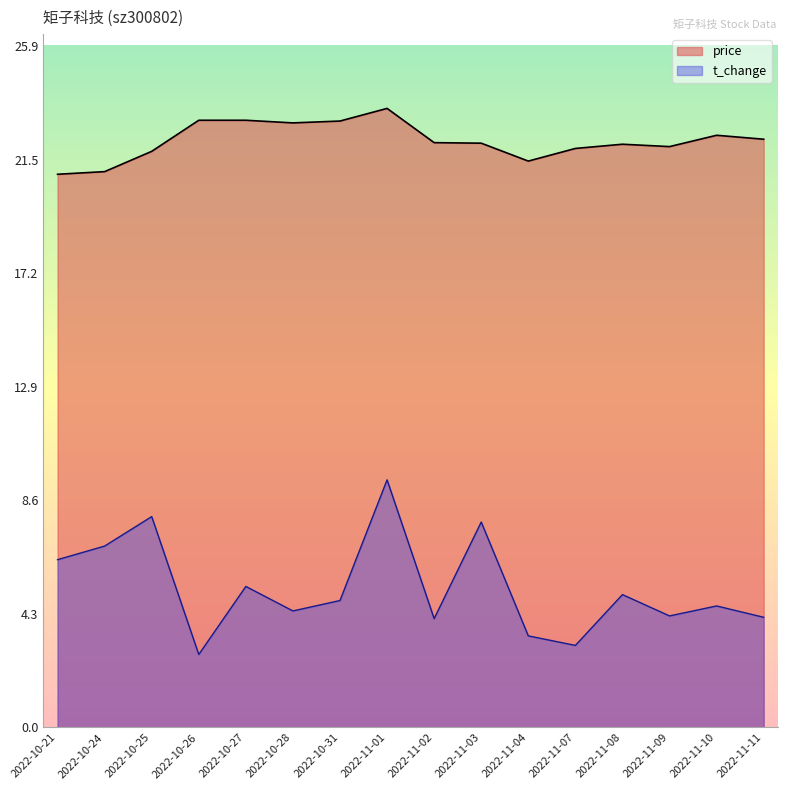

Does the chart display data point markers on the line(s)?

No